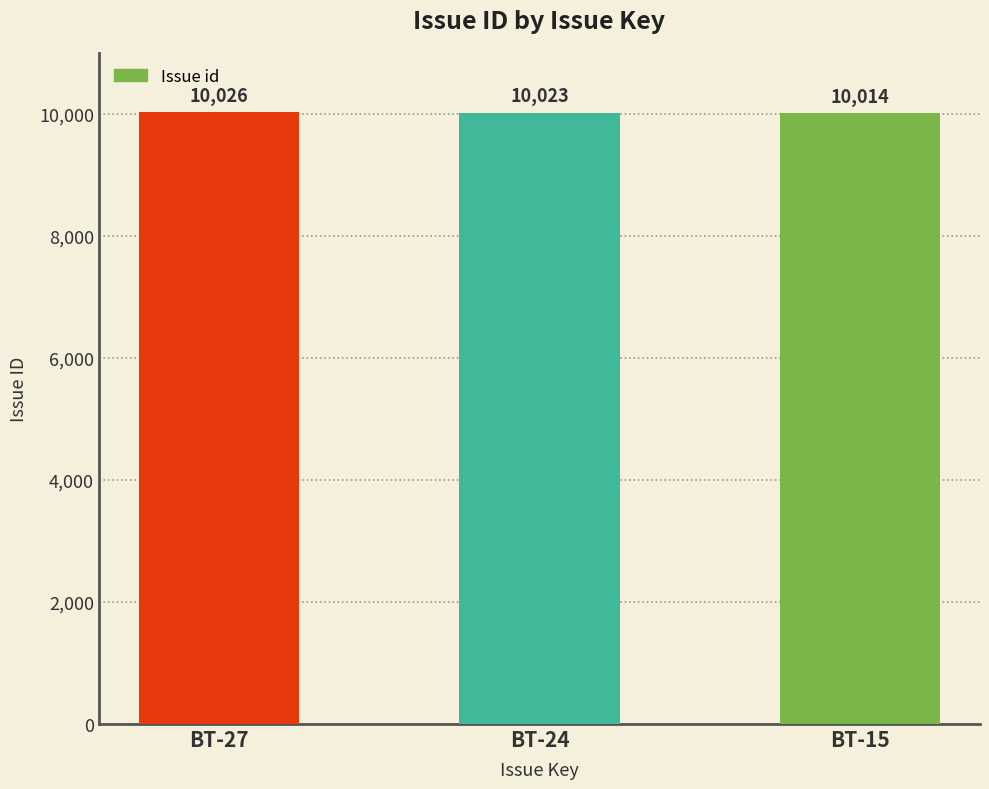

Reading right to left, list all the values displayed in this chart.

BT-15=10014	BT-24=10023	BT-27=10026